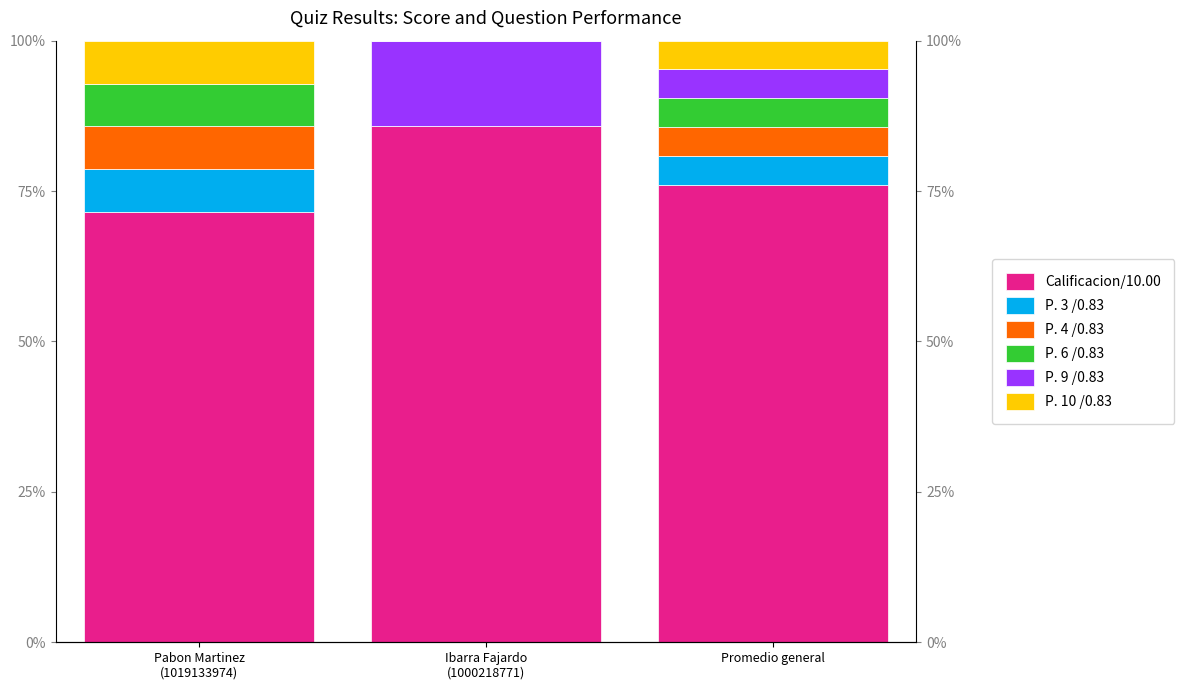

At which category is the sum across all series the highest?

Pabon Martinez
(1019133974)